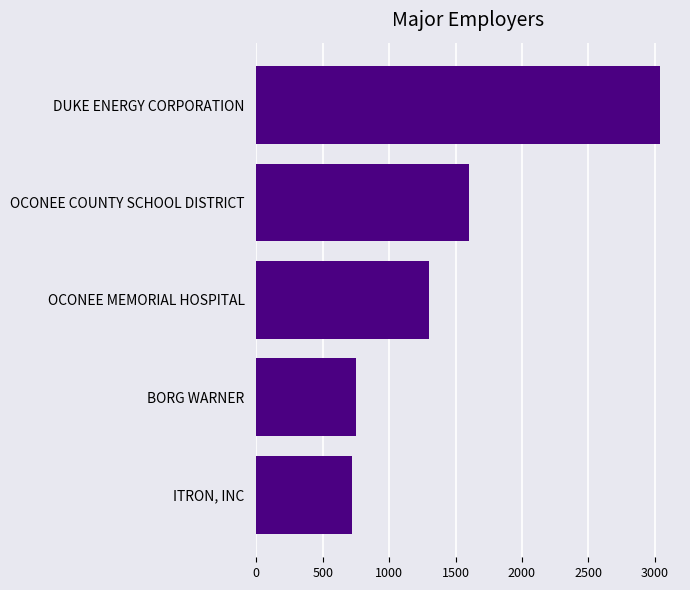

Reading top to bottom, list all the values displayed in this chart.

DUKE ENERGY CORPORATION=3038	OCONEE COUNTY SCHOOL DISTRICT=1605	OCONEE MEMORIAL HOSPITAL=1300	BORG WARNER=750	ITRON, INC=720